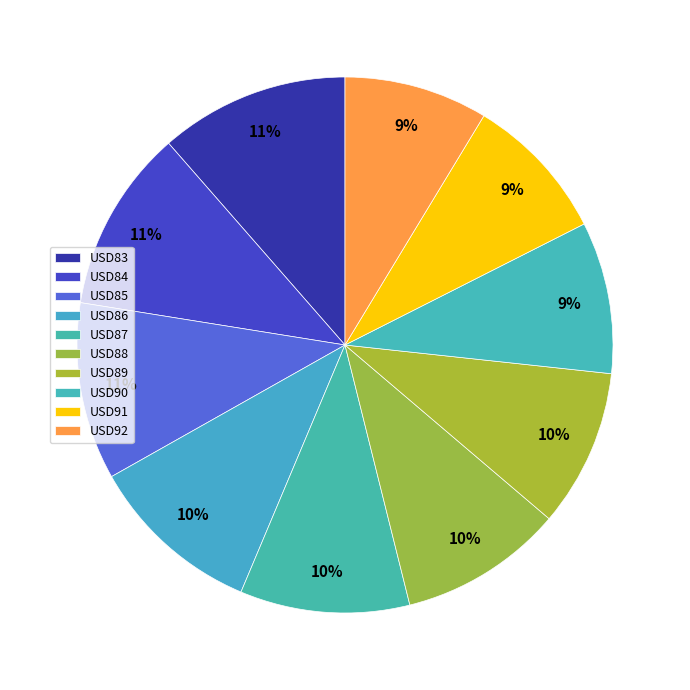

How many segments does this pie chart have?

10